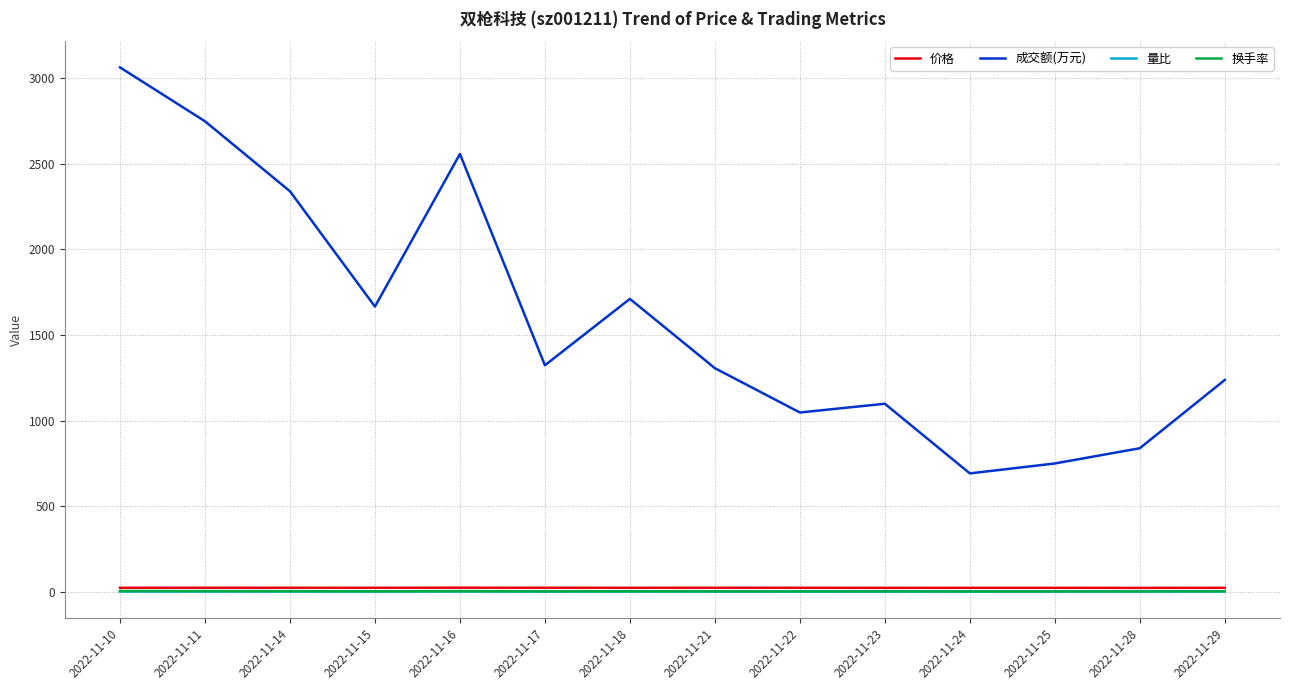

What is the sum of all 成交额(万元) values?

22377.0